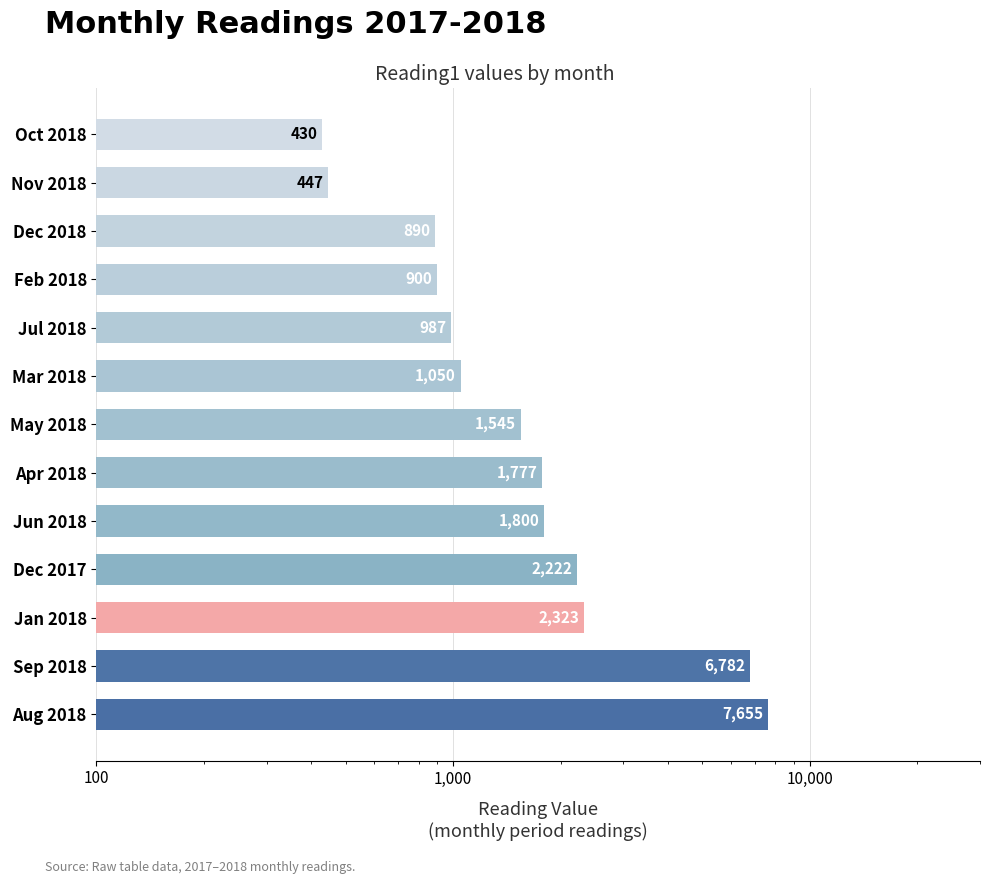

How many data points are above 1545?

6